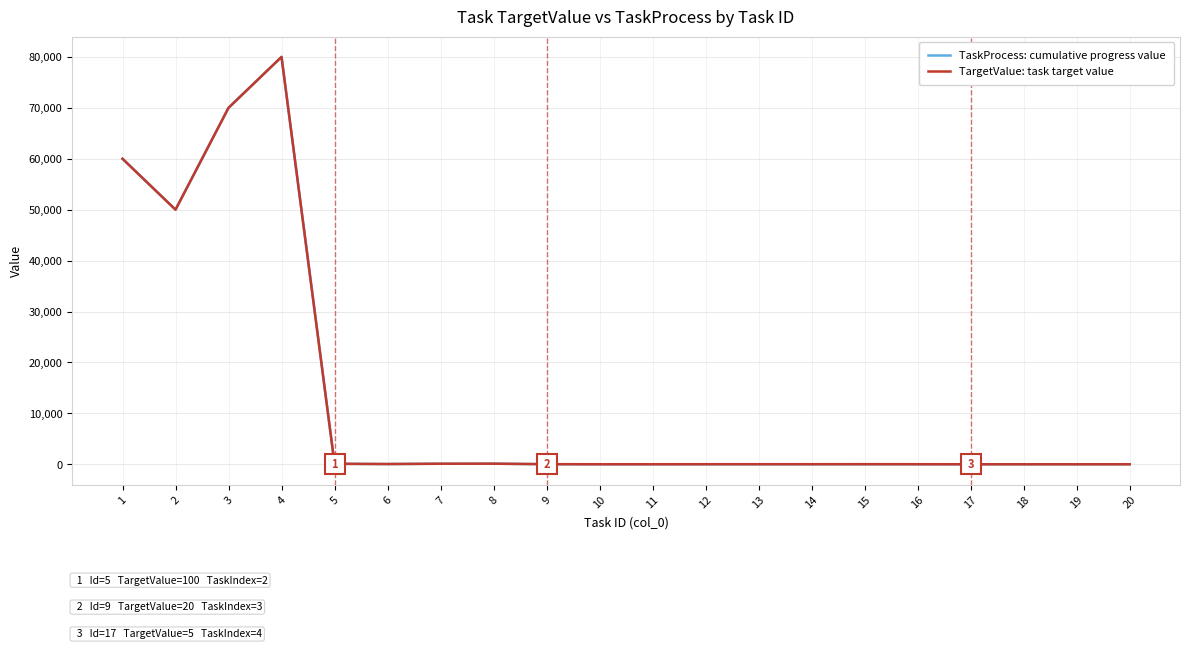

Is this an area chart (filled region under the line)?

No